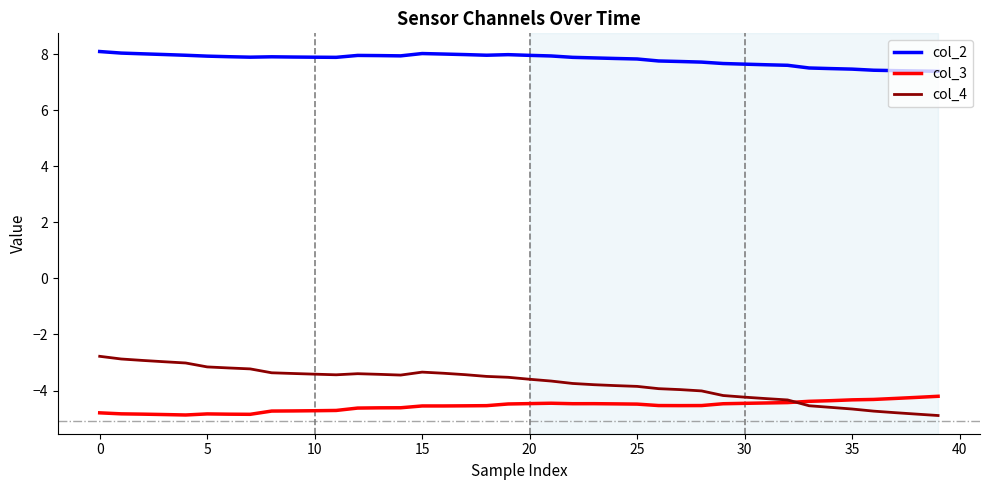

Which series has the largest range (max minus min)?

col_4